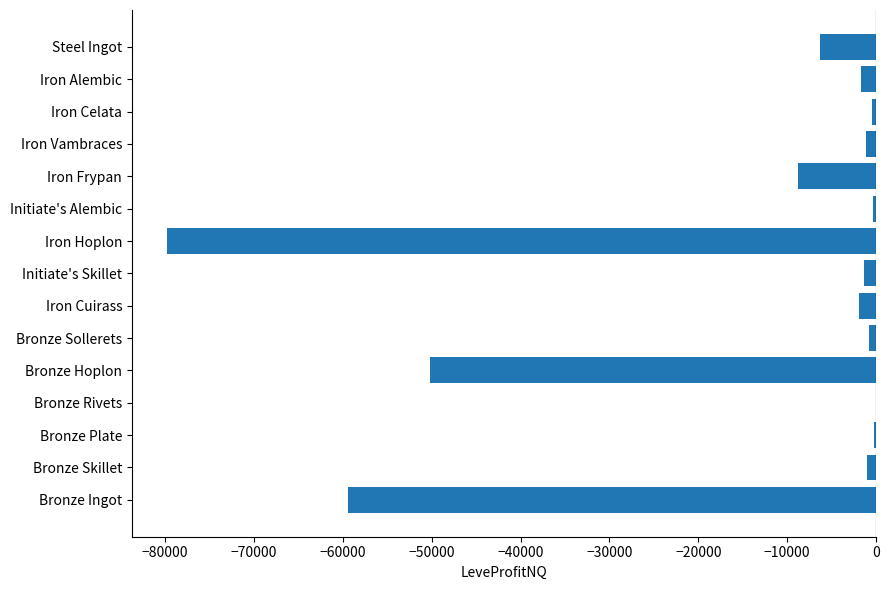

What is the change in value from Iron Frypan to Iron Alembic?

+7112.0